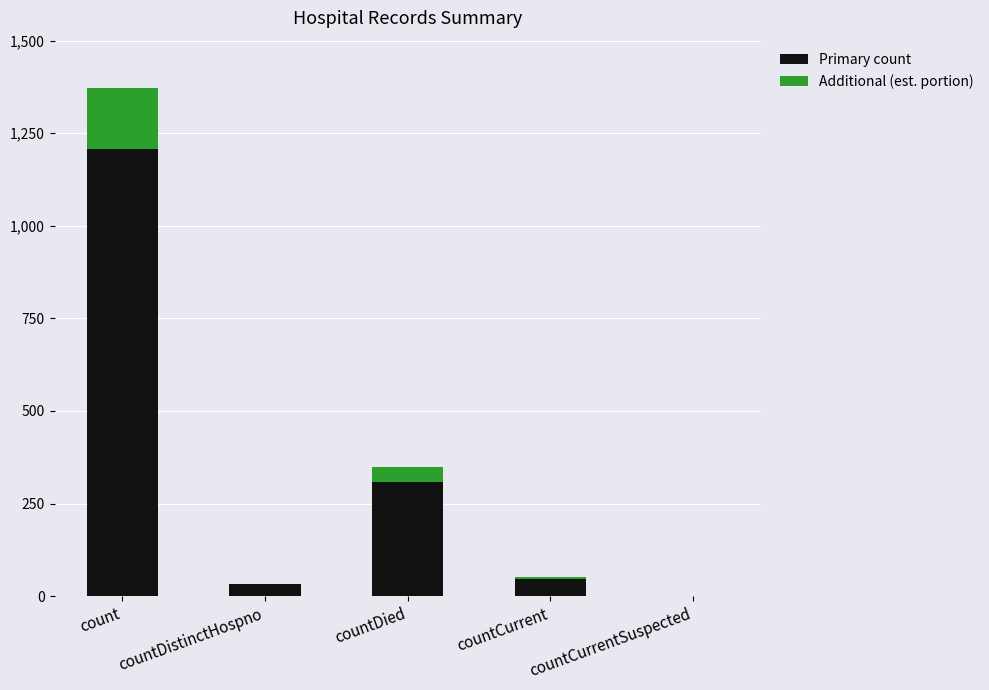

The Primary count series shows 172.8 at countDied. True or false?

False